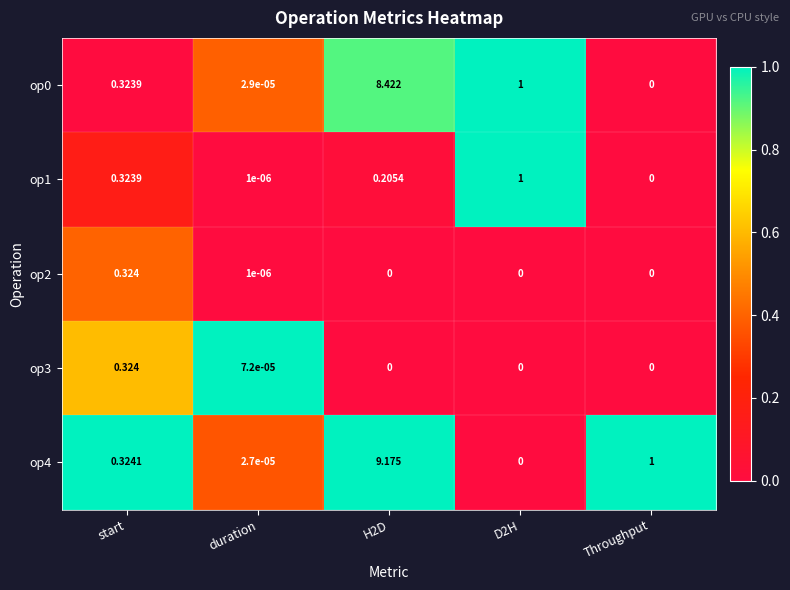

Which category has the lowest value in the op1 series?

Throughput